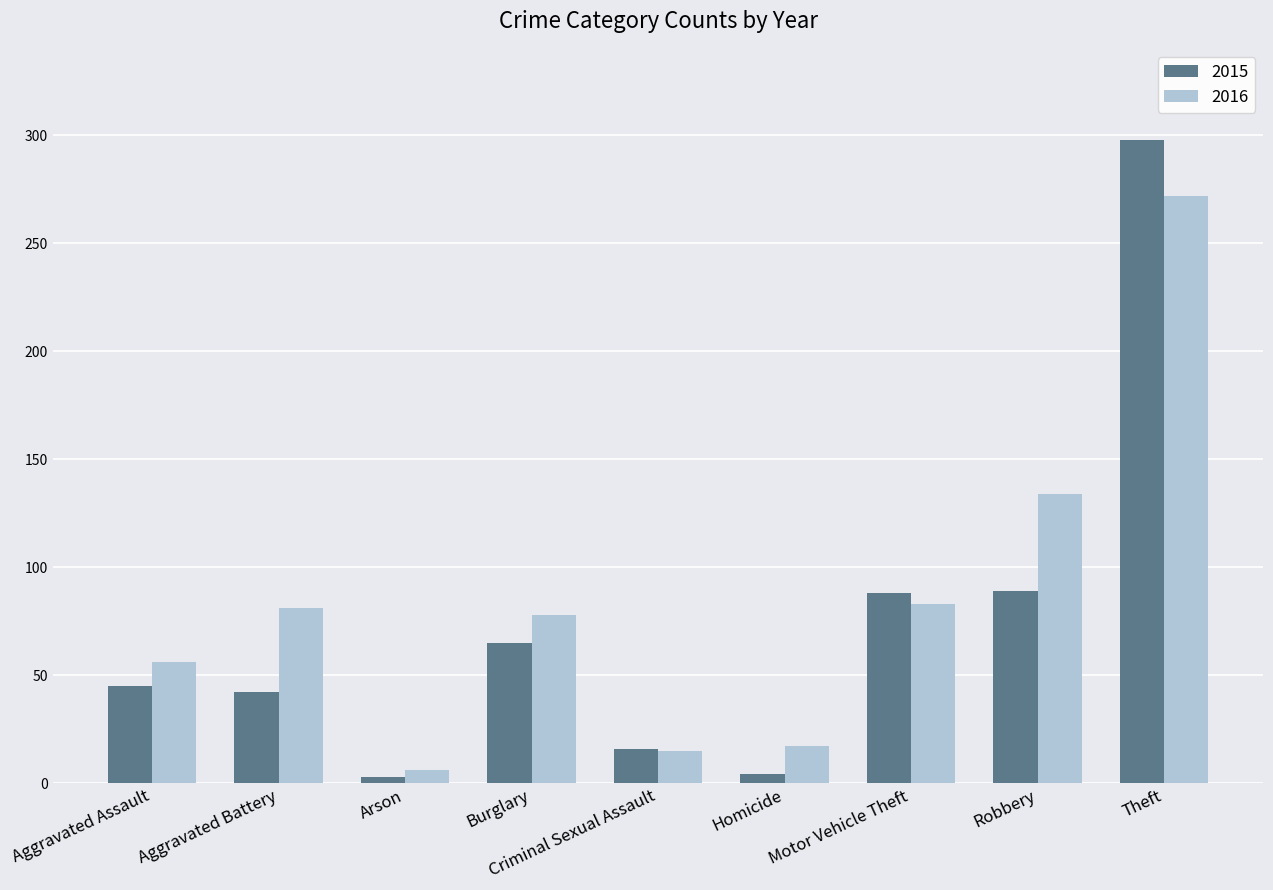

Which series changed the most between Aggravated Assault and Criminal Sexual Assault?

2016